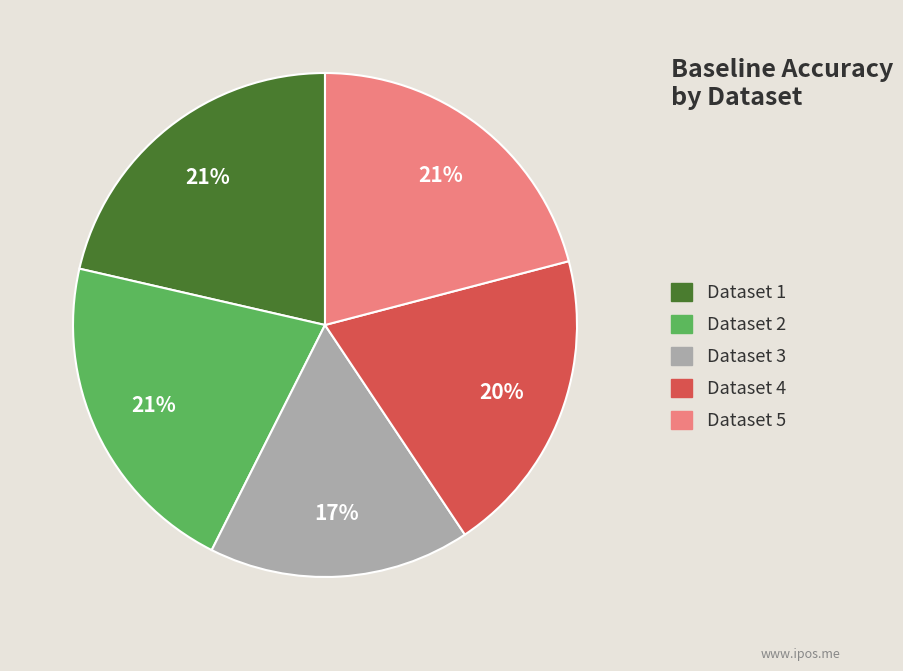

Is there any slice that represents more than half of the pie?

No